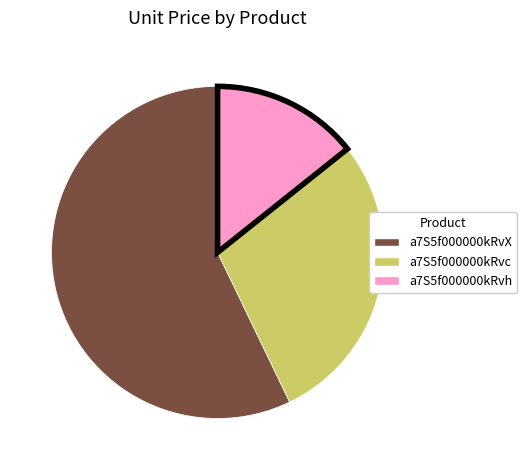

Is there any slice that represents more than half of the pie?

Yes